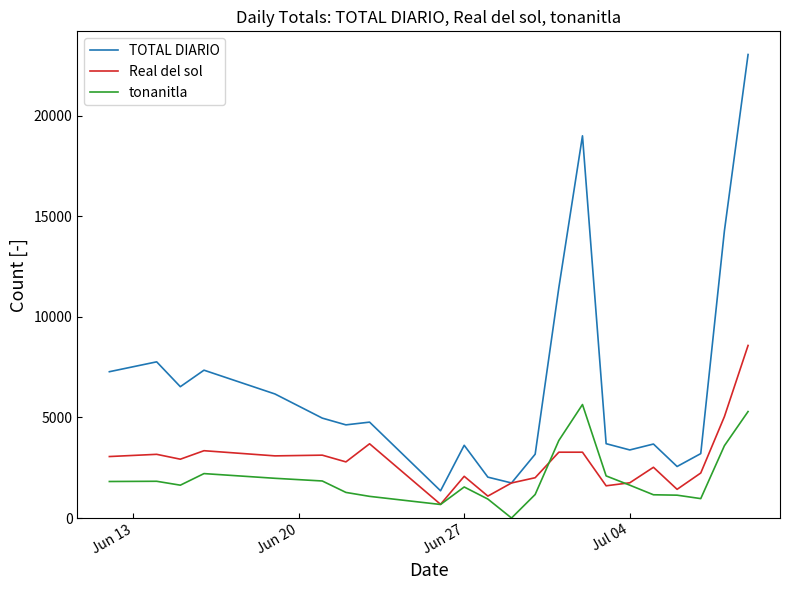

What is the lowest value of the Real del sol series?

681